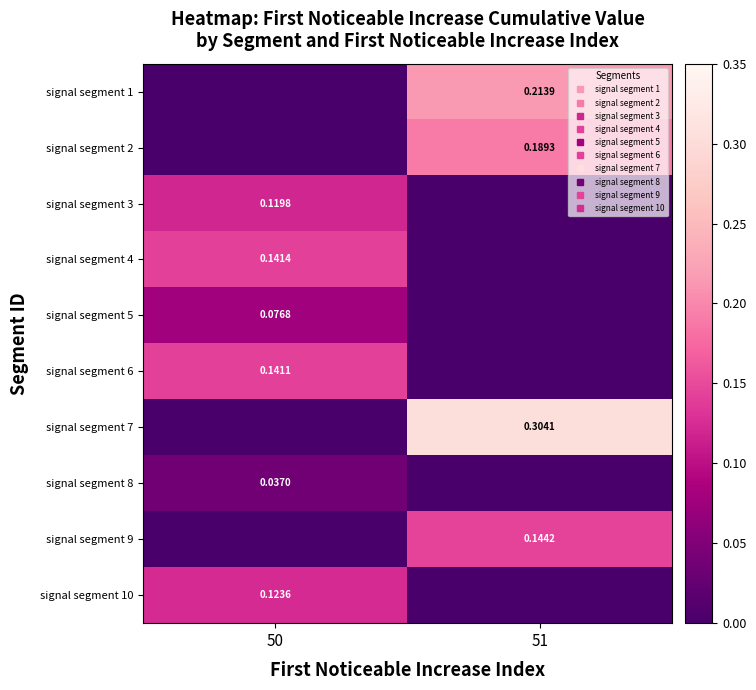

Is it true that signal segment 9 equals 0.0 at 50?

True